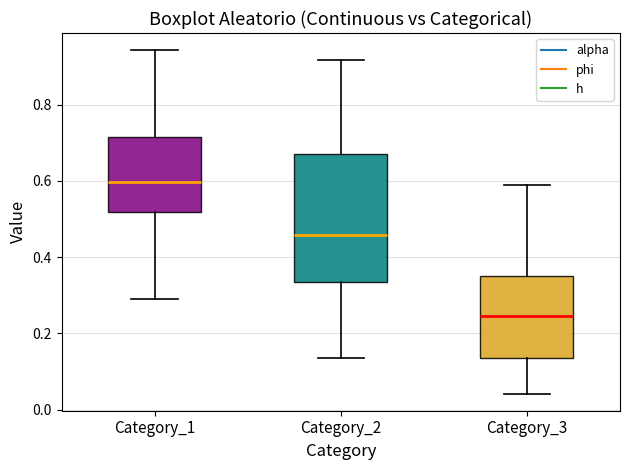

Which box has the highest median line?

Category_1